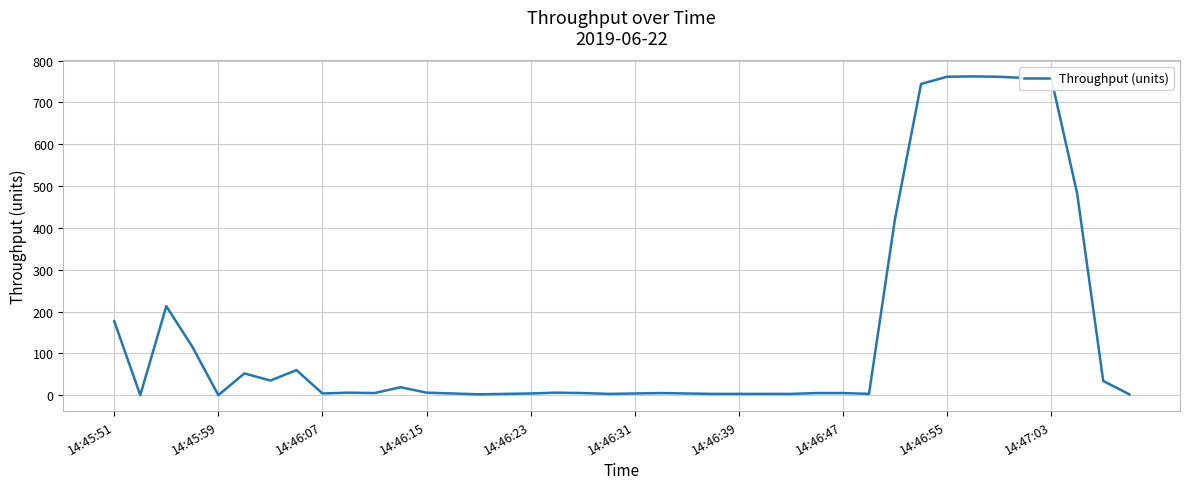

What is the difference between the maximum and minimum values?

762.4